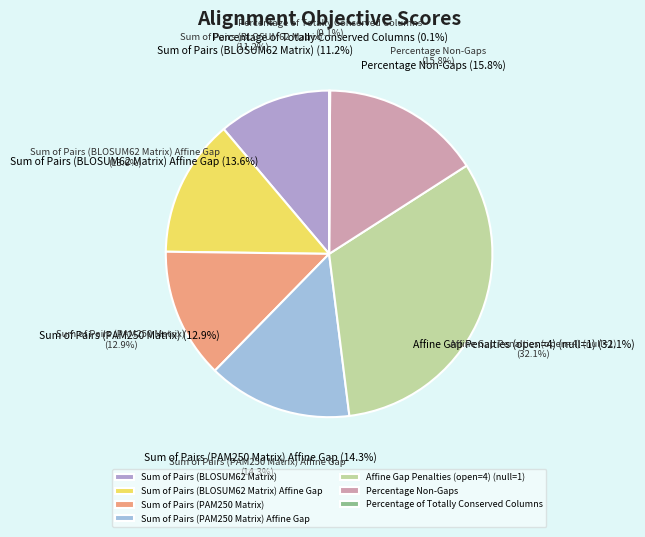

What percentage is NOT represented by Sum of Pairs (BLOSUM62 Matrix)?

88.8%